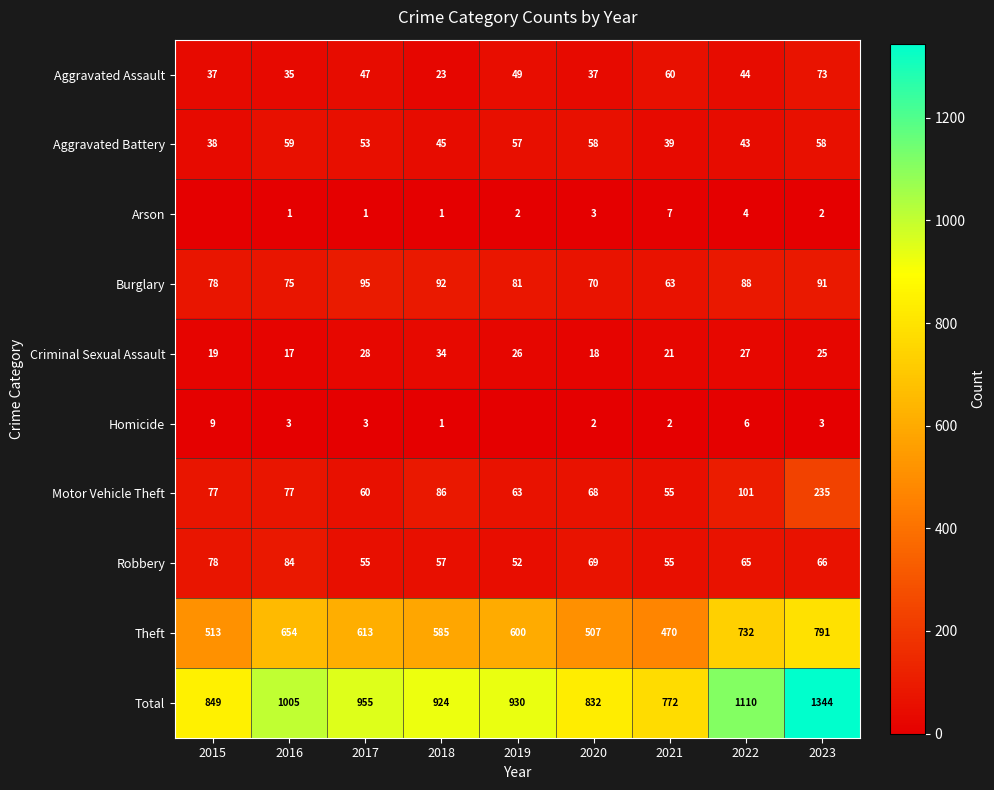

What is the average value of the Aggravated Battery series?

50